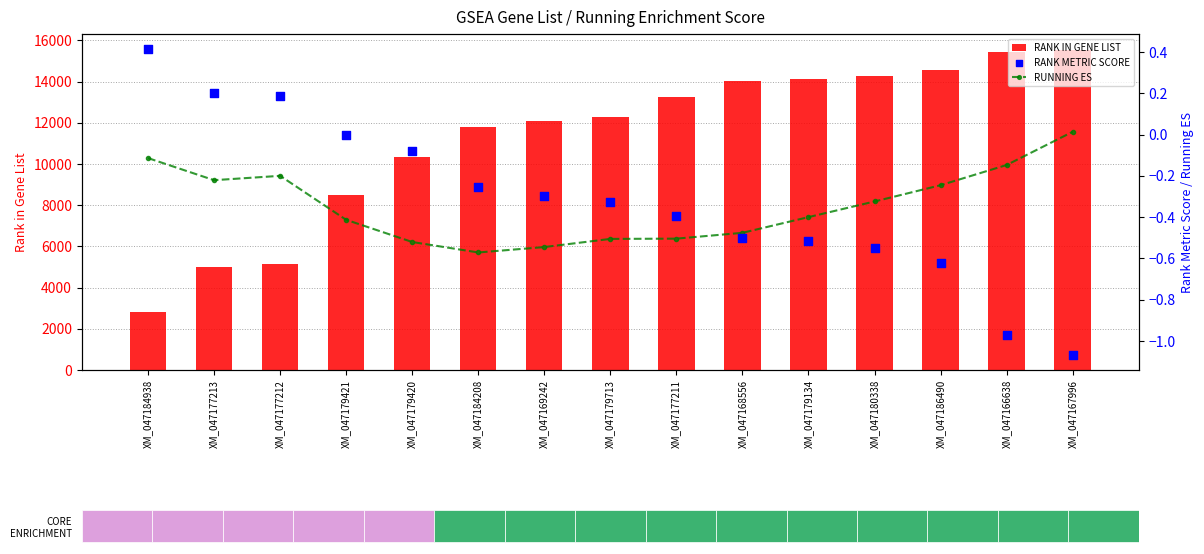

Is the value of RUNNING ES at XM_047168556 greater than the value of RANK METRIC SCORE at XM_047184208?

No